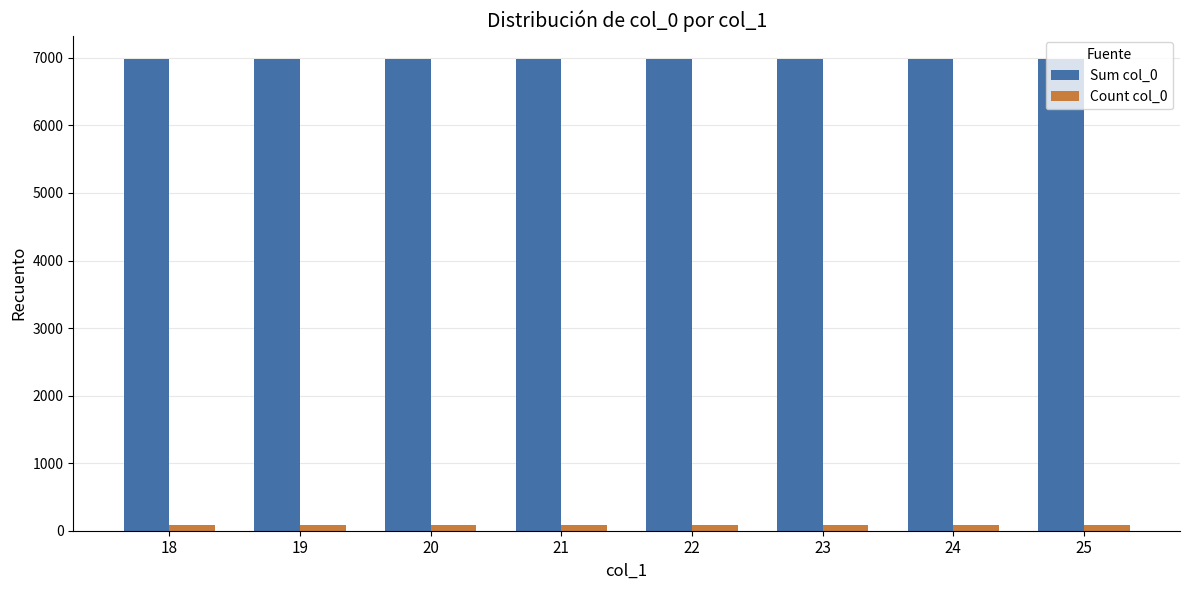

What is the total value across all series at 19?

7059